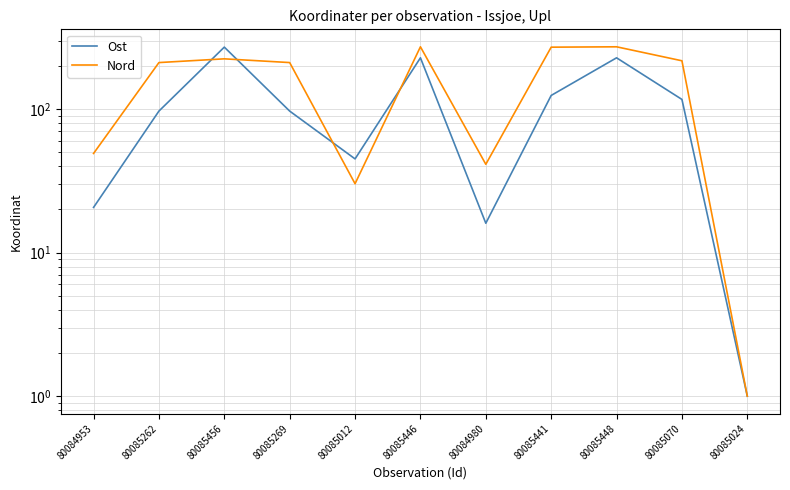

What position from the left is 80085456?

3